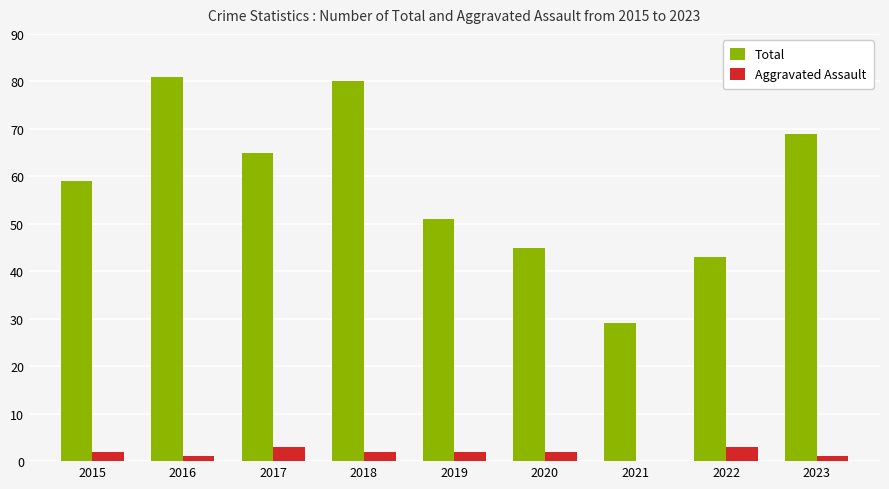

Which series changed the most between 2020 and 2023?

Total